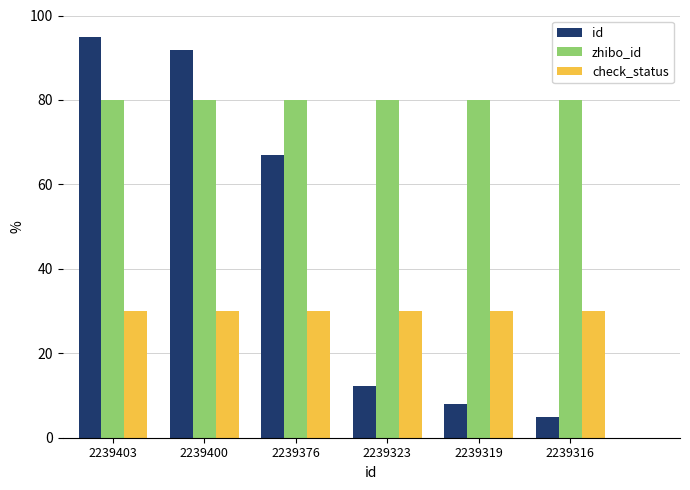

What is the difference between the highest and lowest values at 2239316?

75.0